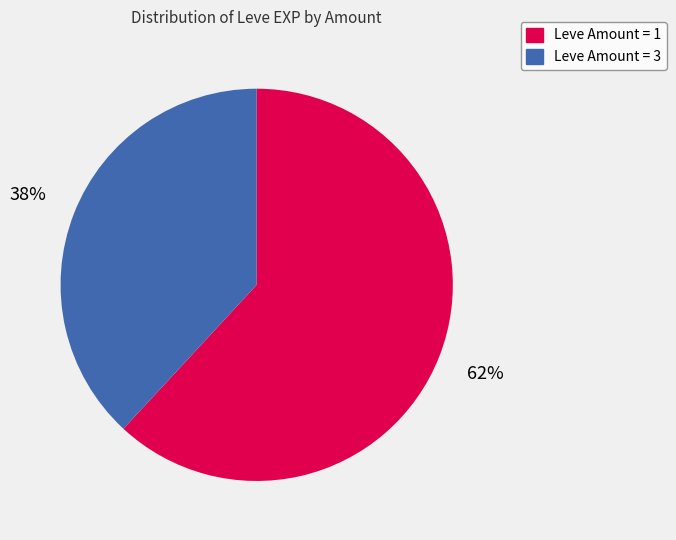

Is there a majority slice in this chart?

Yes